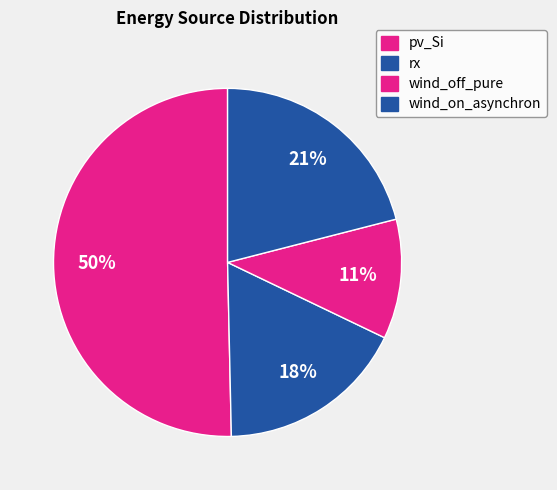

How many segments does this pie chart have?

4